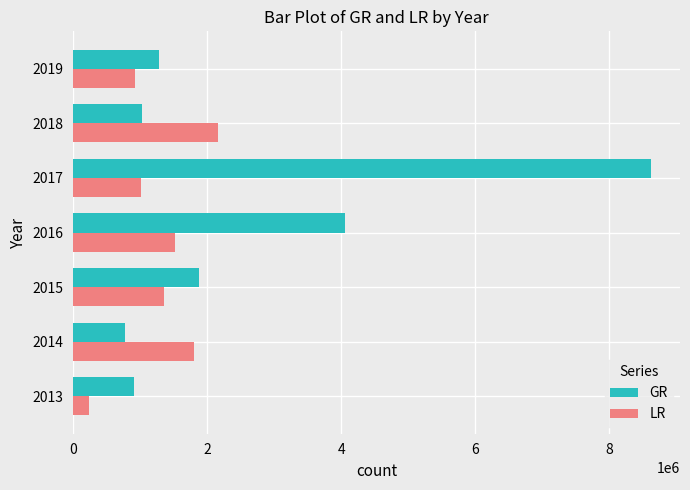

What is the difference between the maximum and minimum values in the GR series?

7860643